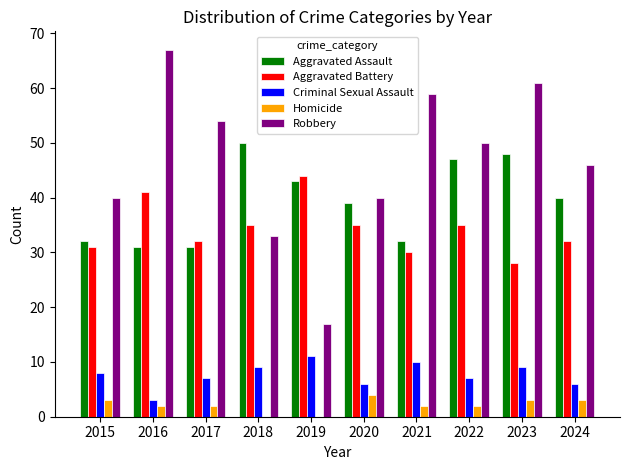

At which category does the chart reach its peak across all series?

2016